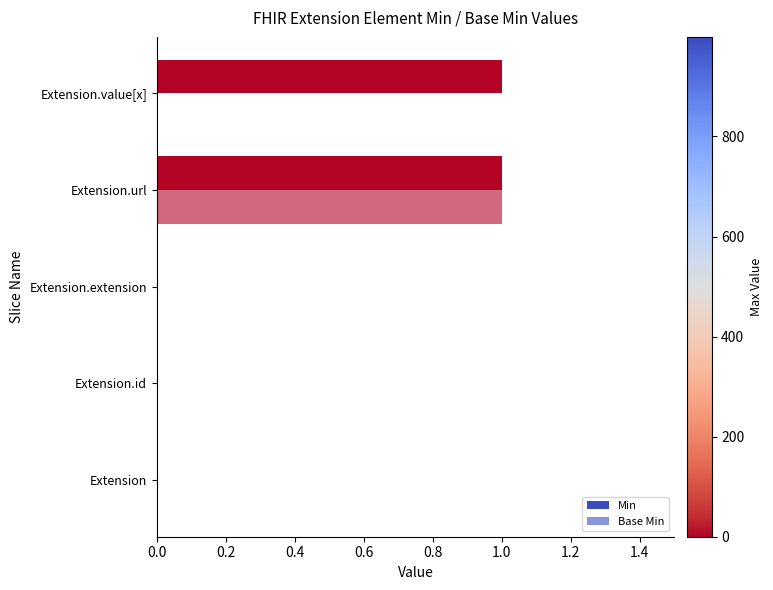

List the series in order of their overall mean, lowest first.

Base Min, Min